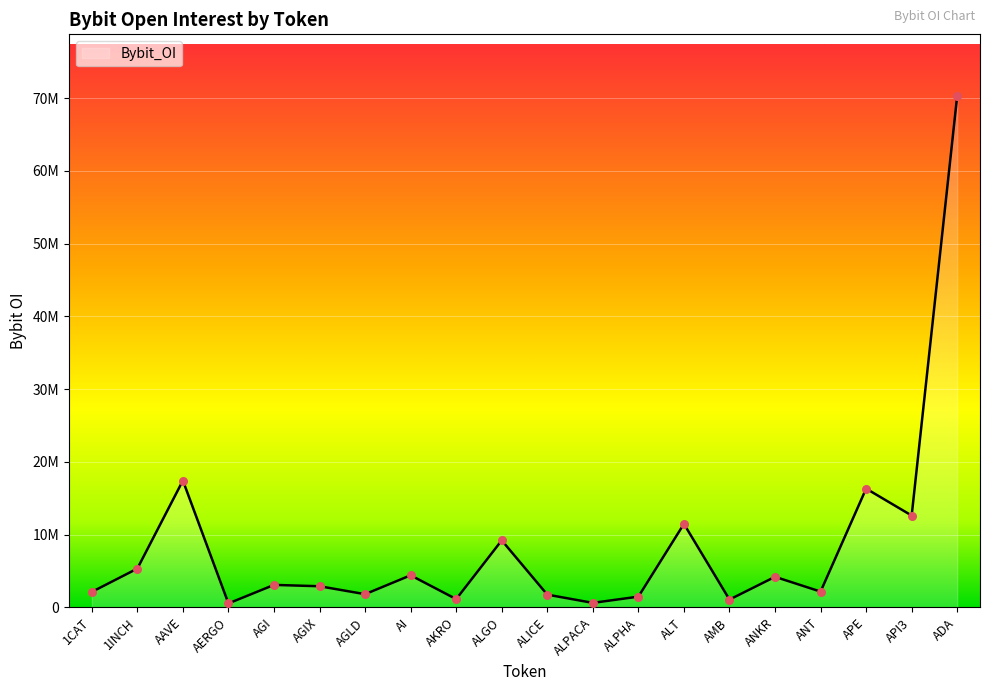

What is the ratio of the value at AGIX to the value at ALGO?

0.3